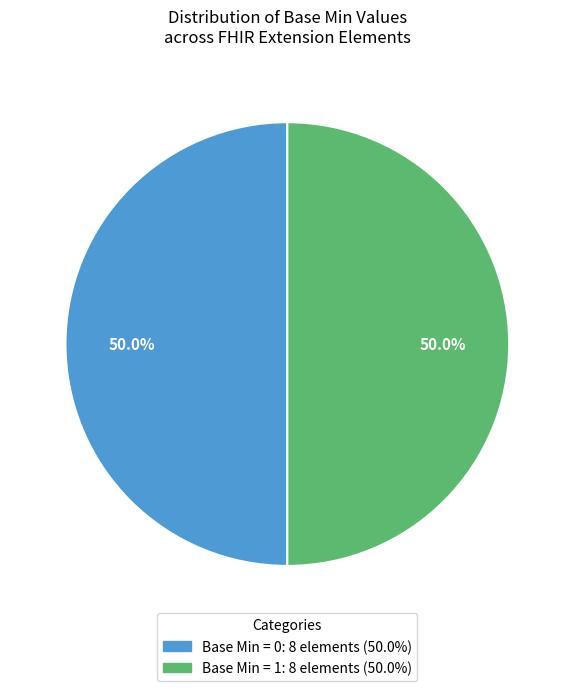

Does any single category account for the majority?

No